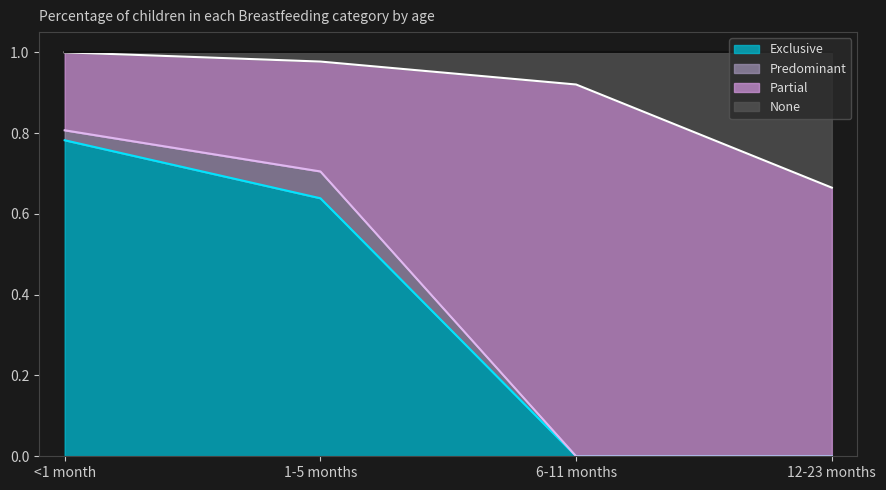

What is the total value across all series at 12-23 months?

1.0